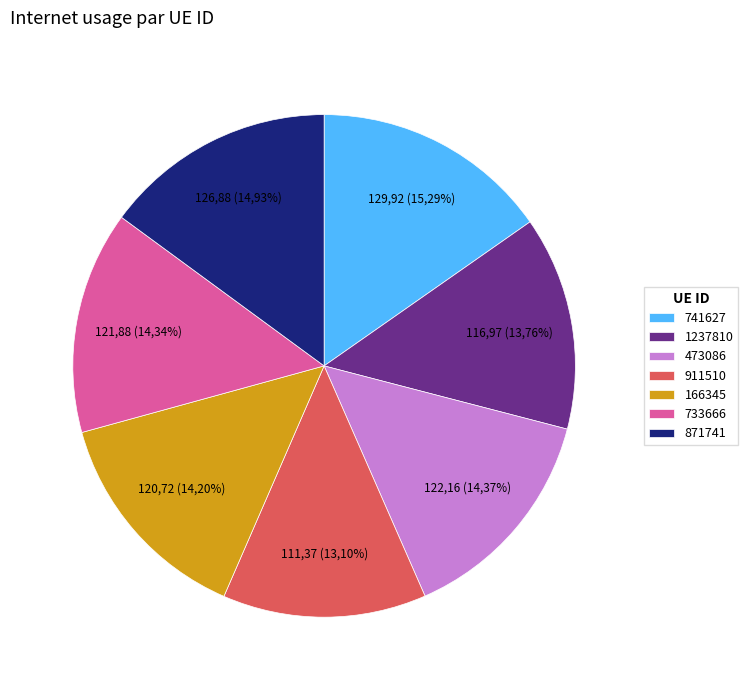

What percentage is NOT represented by 871741?

85.1%